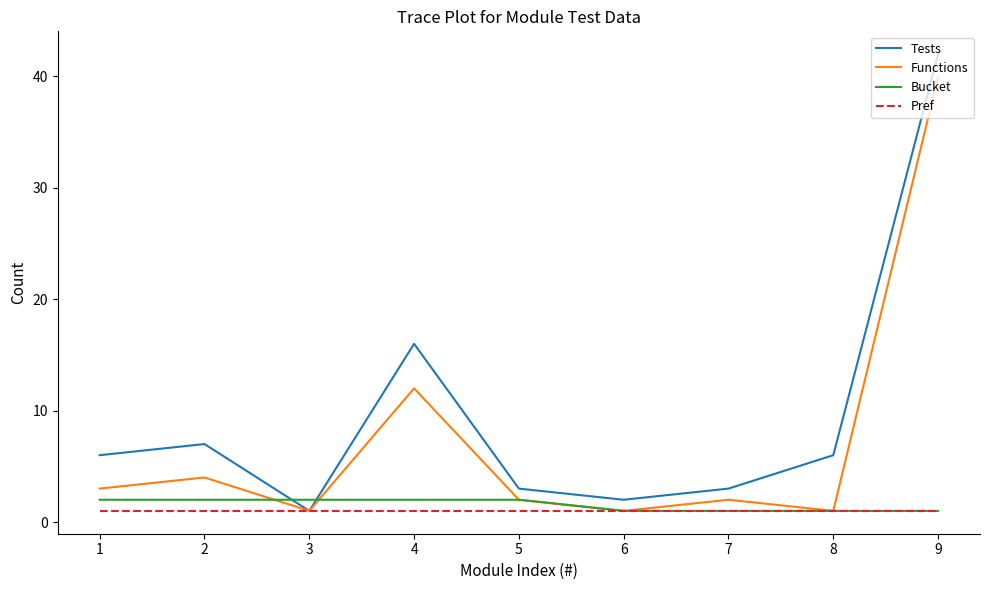

Which series has the largest total across all categories?

Tests